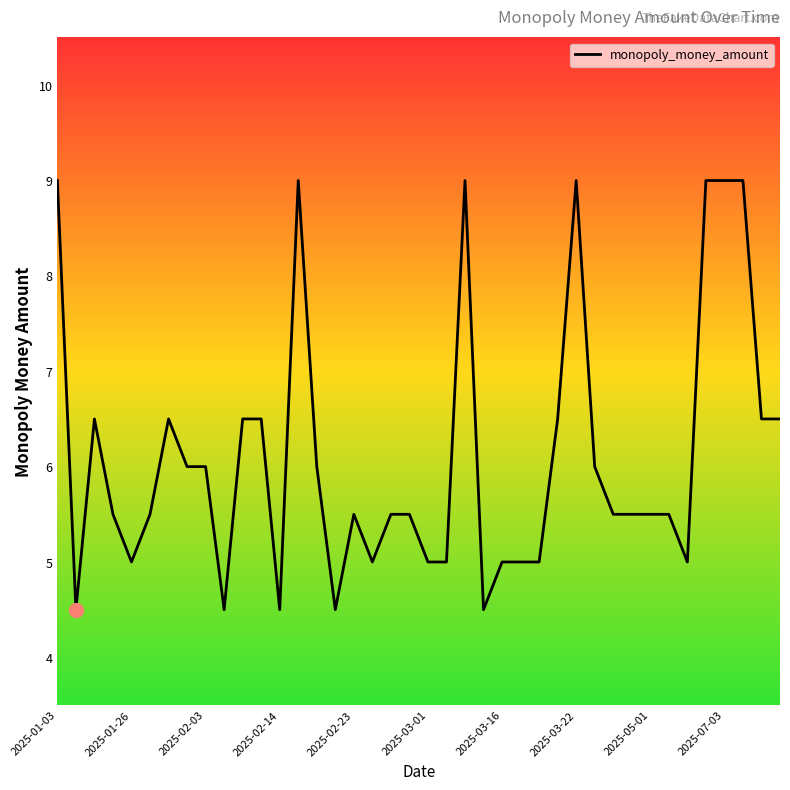

What is the maximum value shown in the chart?

9.0